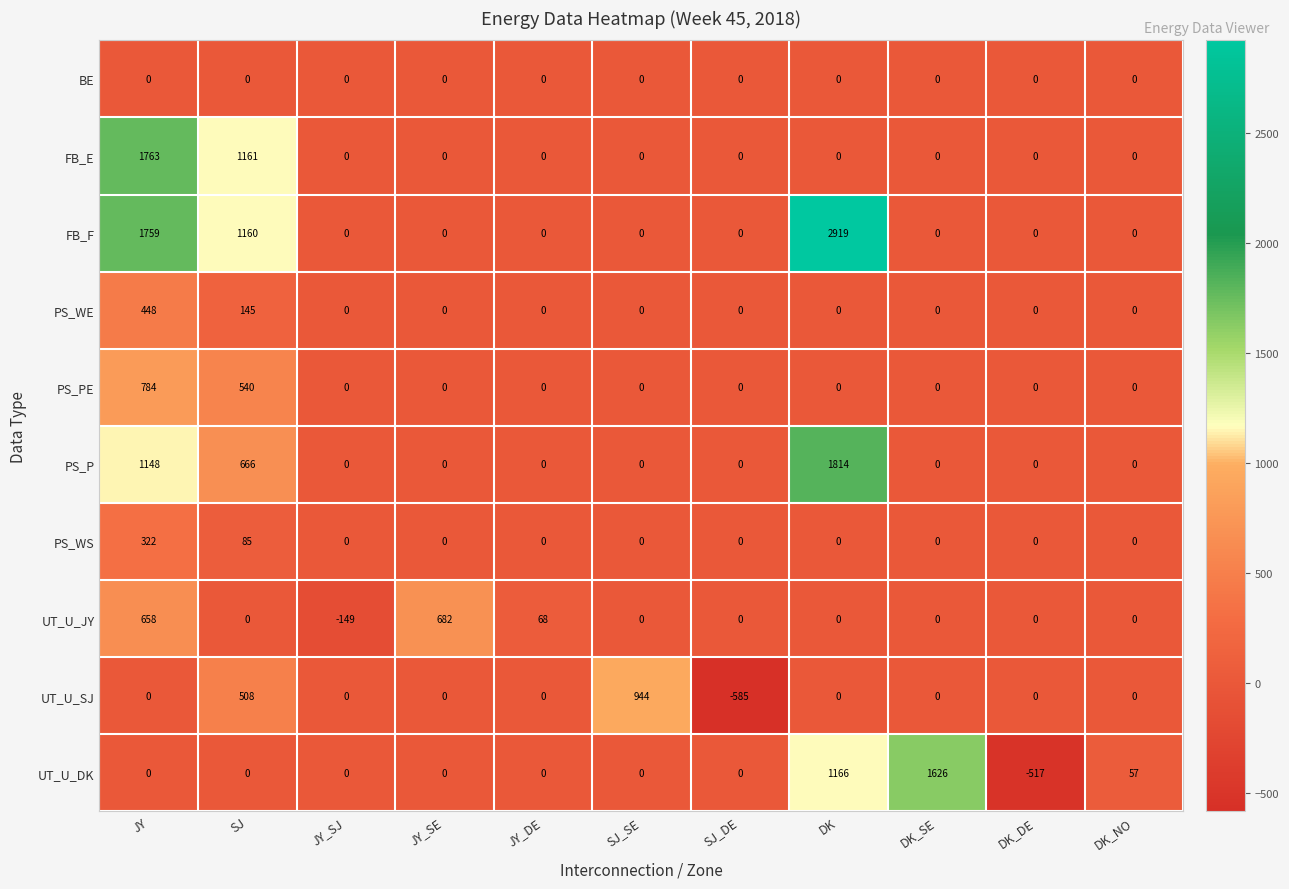

Which series changed the most between DK and DK_DE?

FB_F